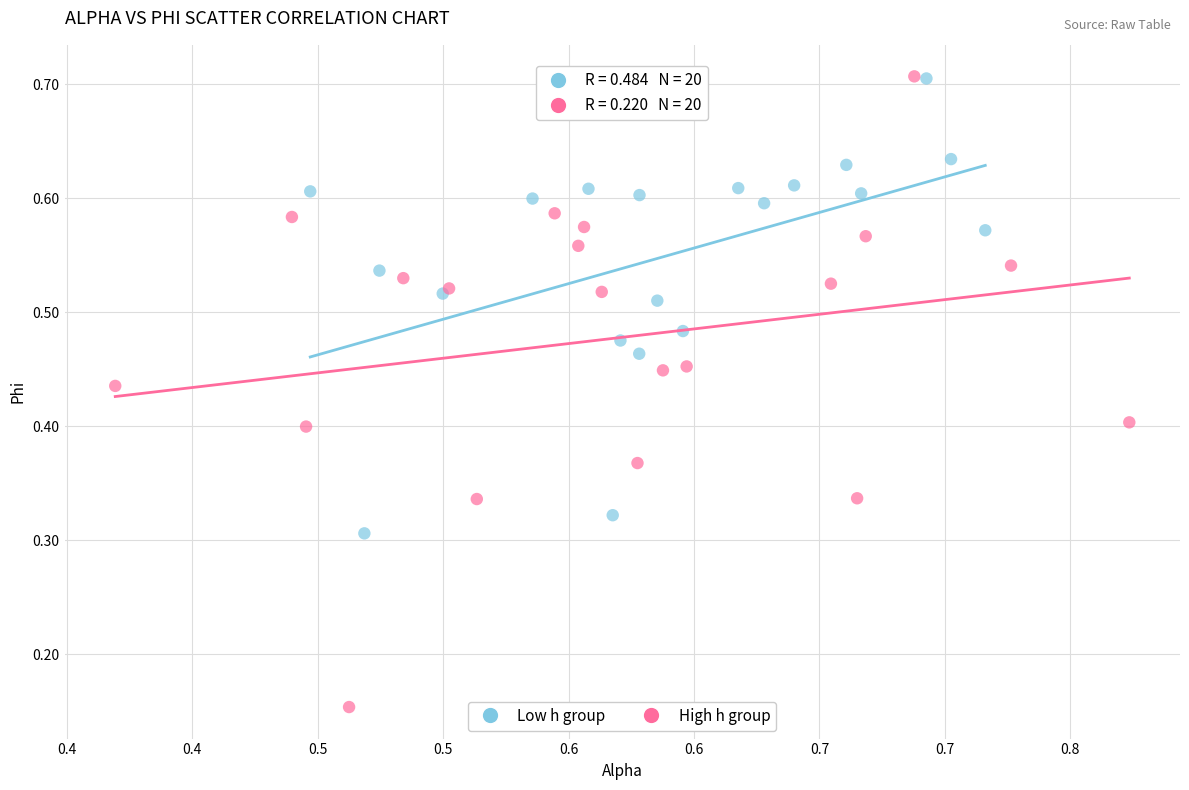

Which series reaches the minimum Y coordinate?

High h group